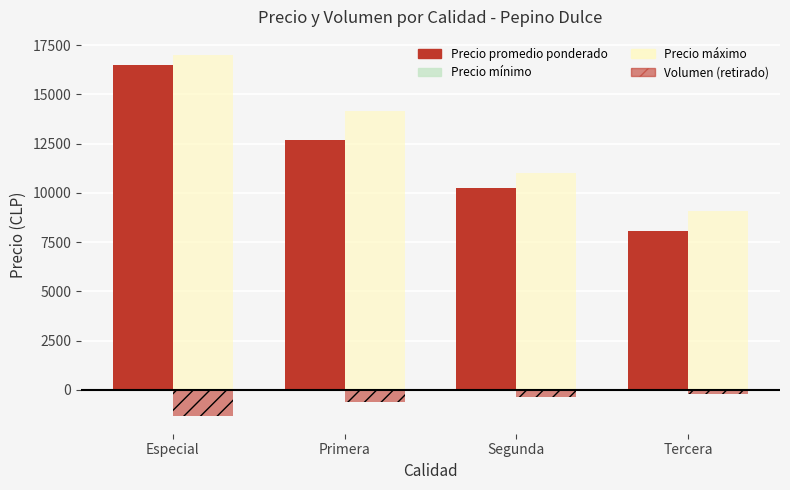

Are the bars horizontal?

No